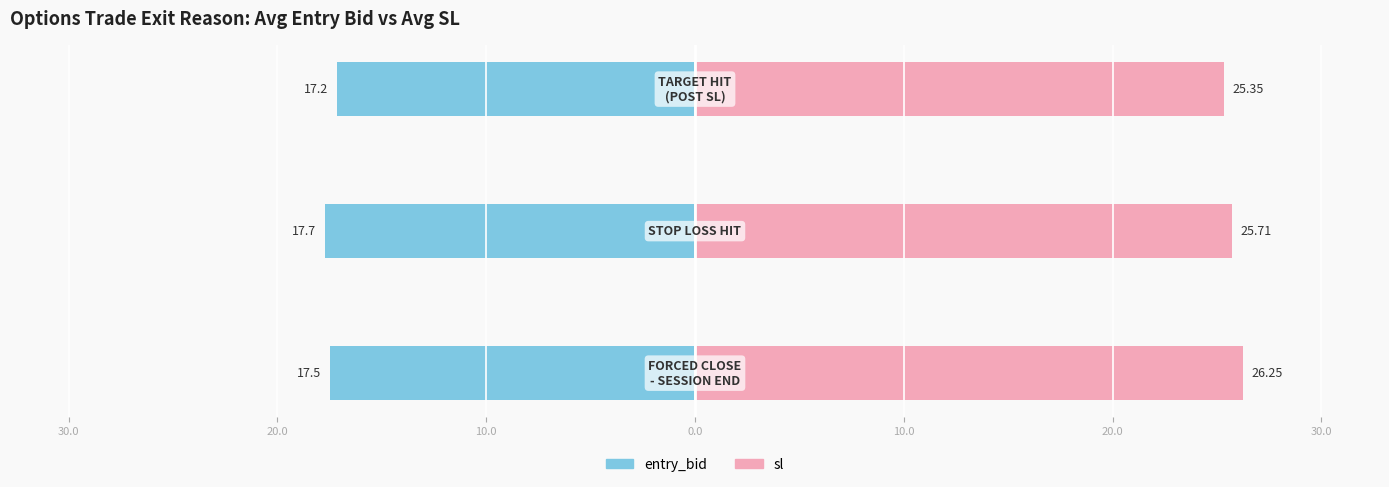

Reading left to right, transcribe all the data shown in this chart.

entry_bid: -17.5	-17.7	-17.2
sl: 26.2	25.7	25.4